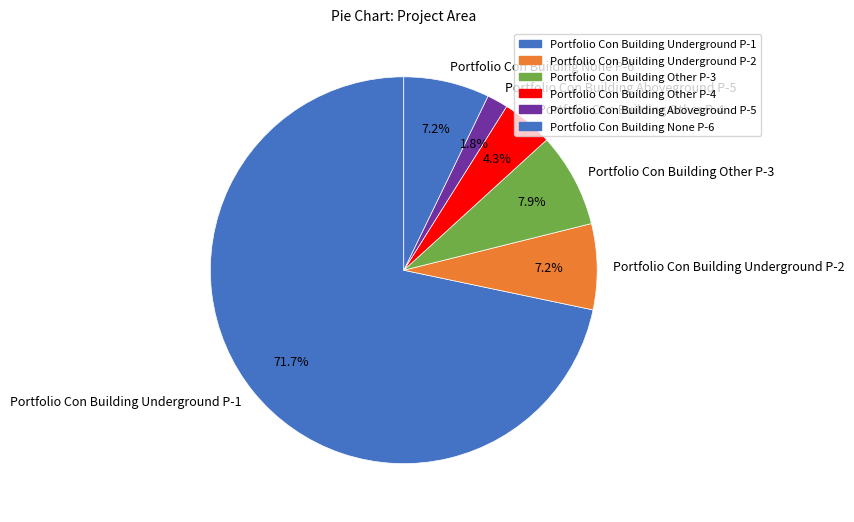

Is it true that Portfolio Con Building Other P-4 is 4% of the pie?

True